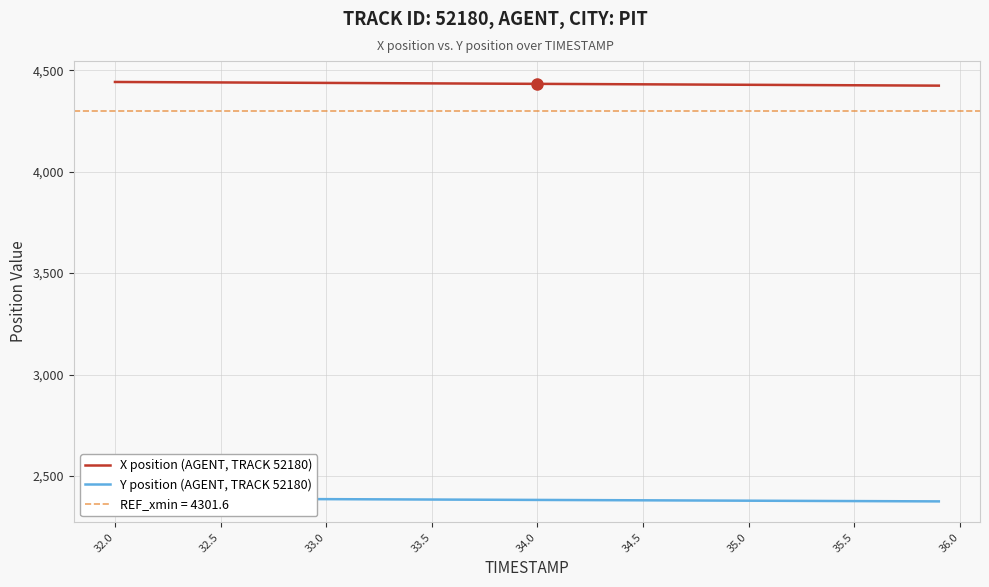

Reading left to right, extract all data points from this chart.

X position (AGENT, TRACK 52180): 4442.3	4441.8	4441.4	4440.9	4440.4	4440.0	4439.5	4439.0	4438.6	4438.1	4437.6	4437.2	4436.7	4436.2	4435.8	4435.3	4434.9	4434.4	4433.9	4433.5	4433.0	4432.5	4432.1	4431.6	4431.1	4430.7	4430.2	4429.8	4429.3	4428.8	4428.4	4427.9	4427.4	4427.0	4426.5	4426.0	4425.6	4425.1	4424.6	4424.2
Y position (AGENT, TRACK 52180): 2389.7	2389.3	2389.0	2388.6	2388.2	2387.8	2387.4	2387.1	2386.7	2386.3	2385.9	2385.5	2385.2	2384.8	2384.4	2384.0	2383.6	2383.2	2382.9	2382.5	2382.1	2381.7	2381.3	2381.0	2380.6	2380.2	2379.8	2379.4	2379.1	2378.7	2378.3	2377.9	2377.6	2377.2	2376.8	2376.4	2376.0	2375.7	2375.3	2374.9